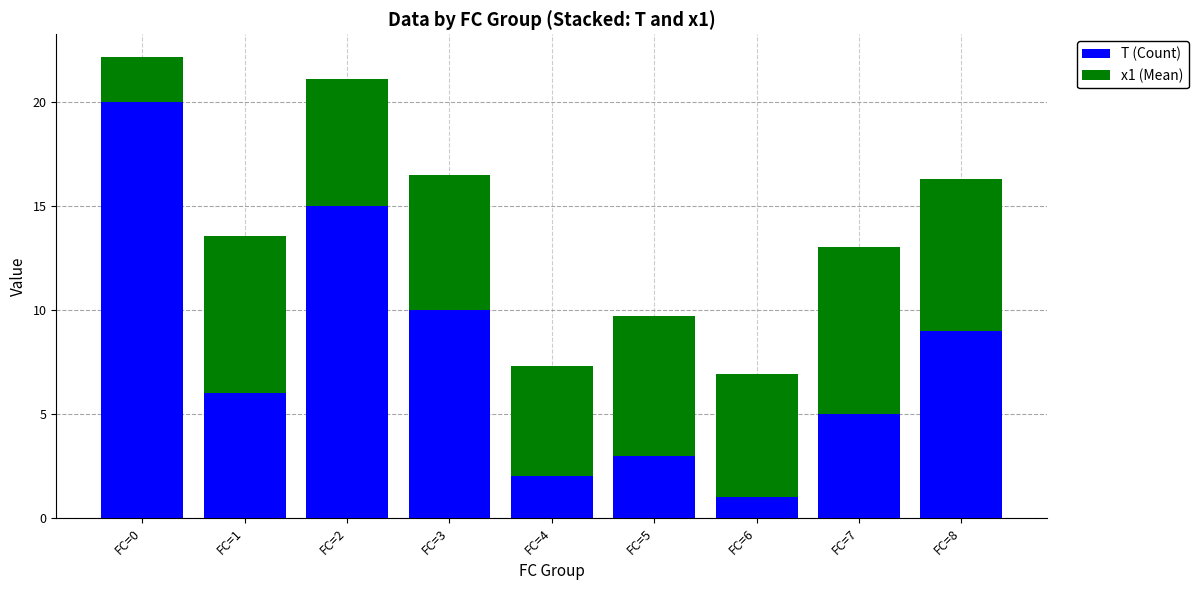

How many categories are shown in the chart?

9